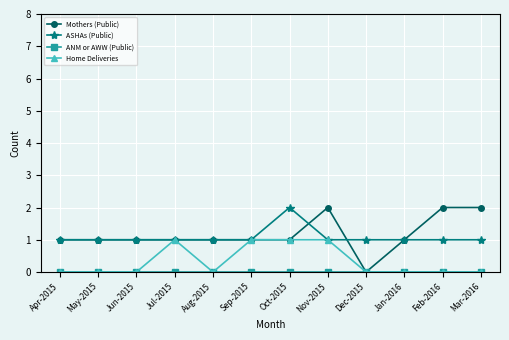

How many lines are shown in the chart?

4